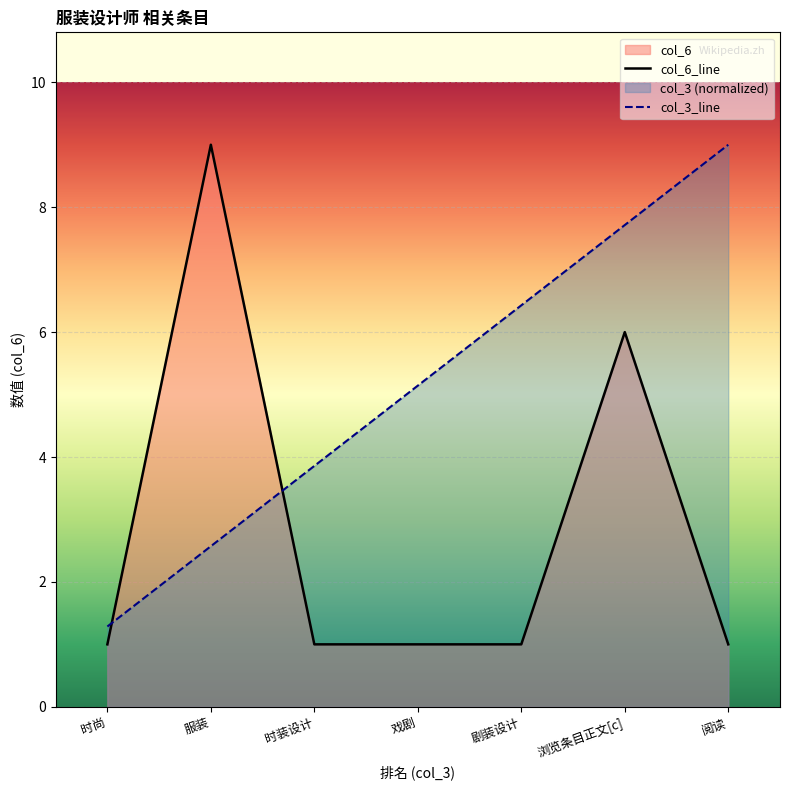

What is the value of the col_6 point at the 6th from the left?

6.0